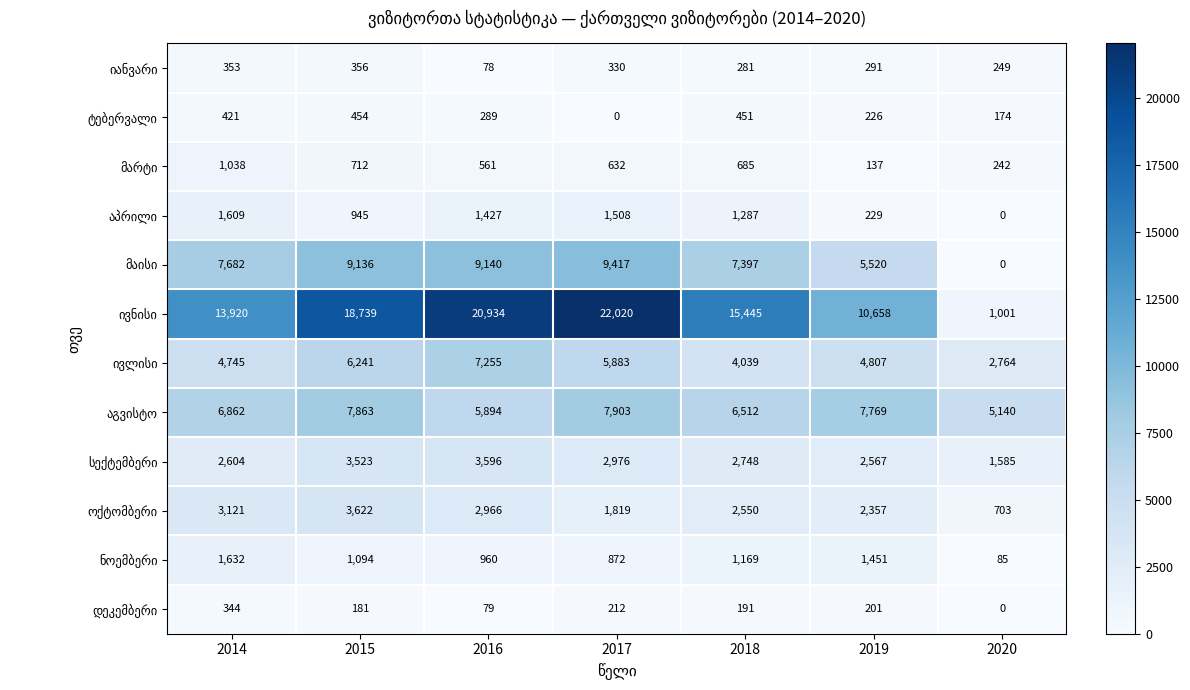

At which category is the sum across all series the highest?

2017